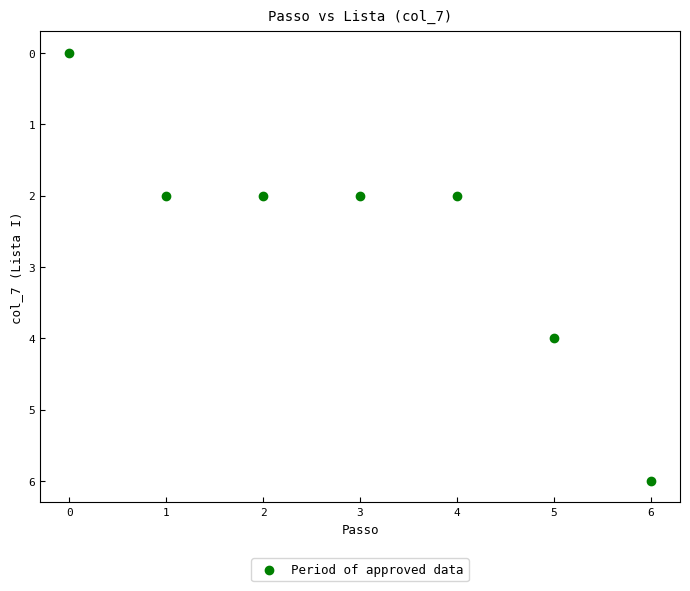

What is the average Y value?

3